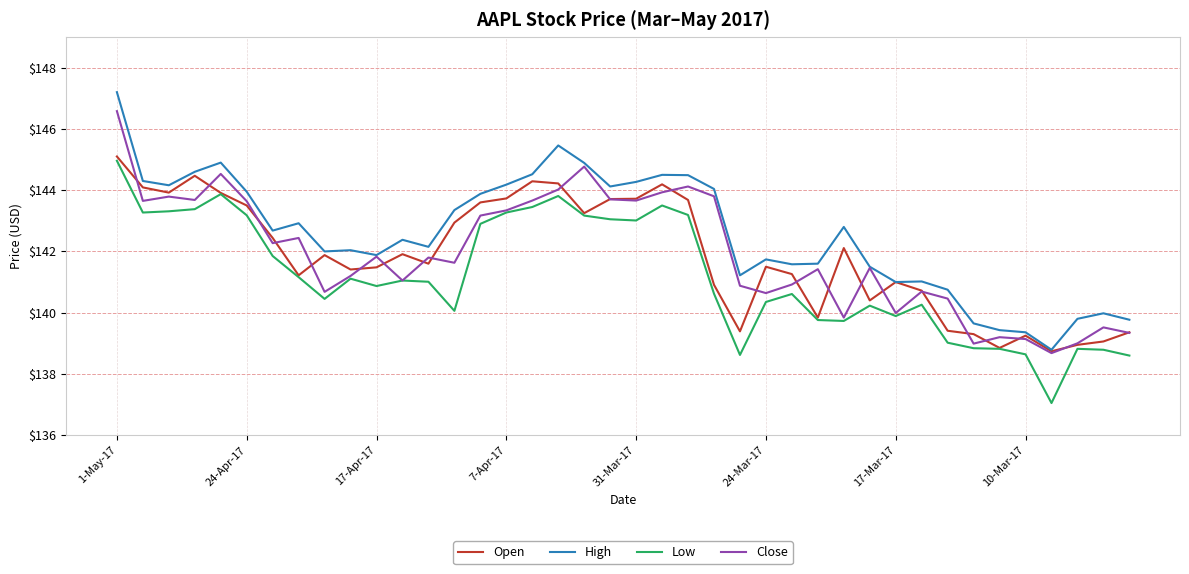

True or false: Low and High intersect in this chart.

False